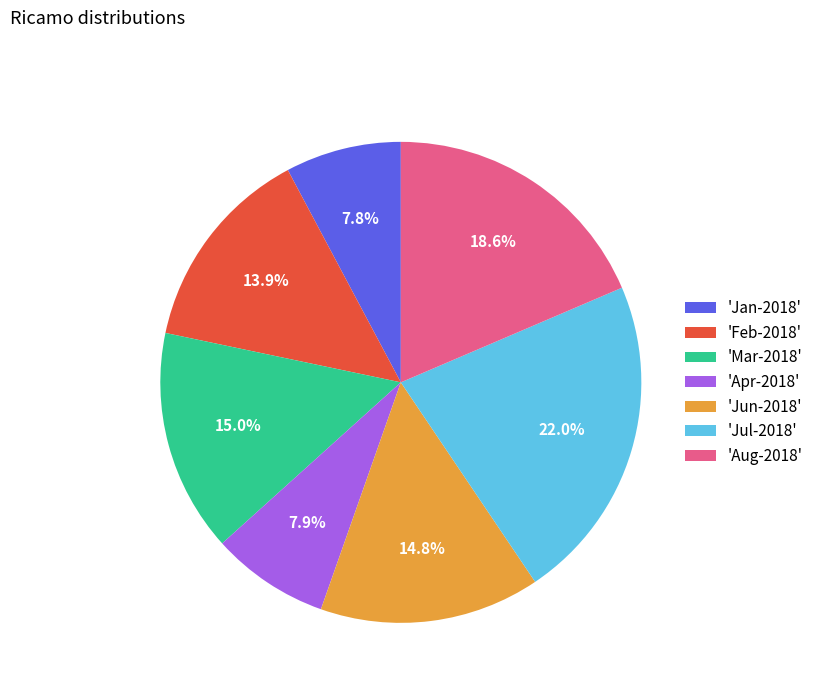

What is the largest slice in the pie chart?

'Jul-2018'